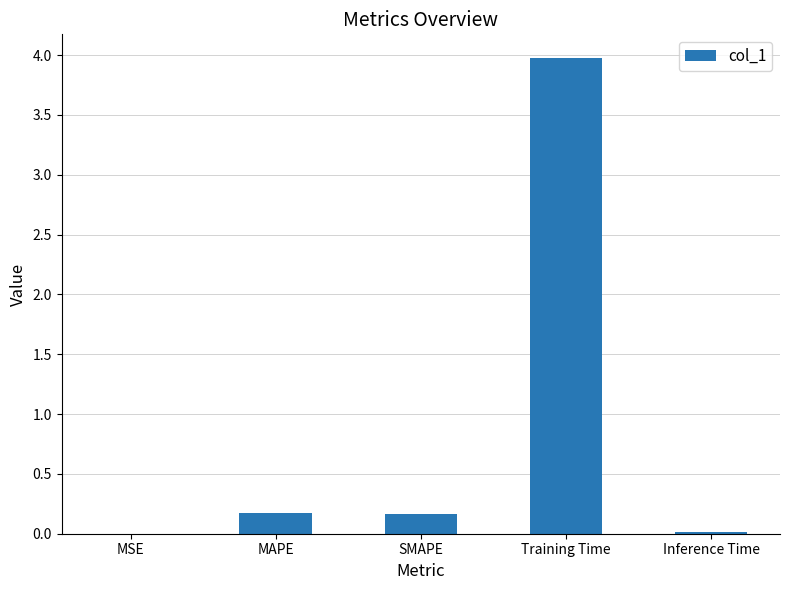

The chart shows a value of 6.6 at Training Time. True or false?

False